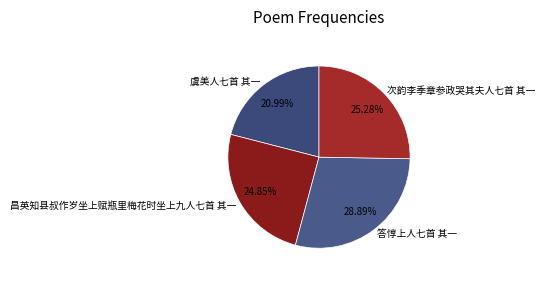

True or false: 次韵李季章参政哭其夫人七首 其一 accounts for 14% of the total.

False